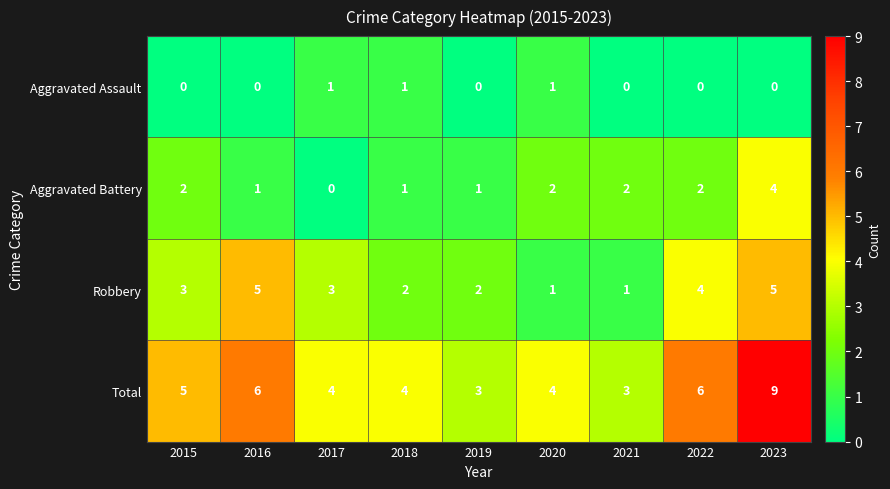

List the series in order of their peak value, lowest first.

Aggravated Assault, Aggravated Battery, Robbery, Total